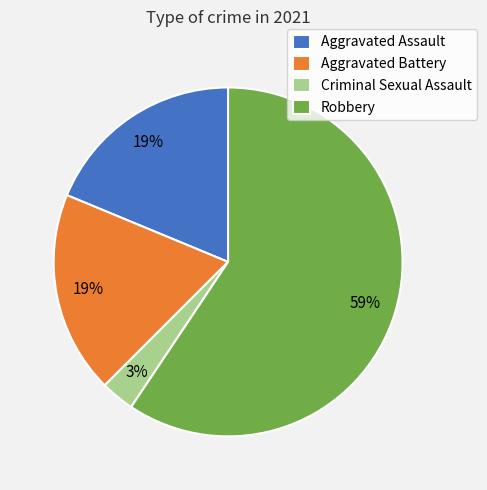

What percentage is the Aggravated Assault slice, to the nearest percent?

19%